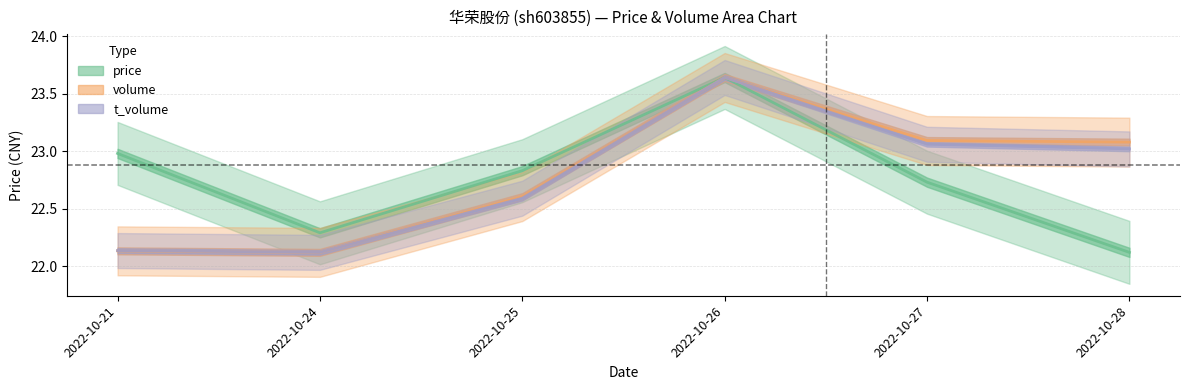

Count the number of categories in the chart.

6